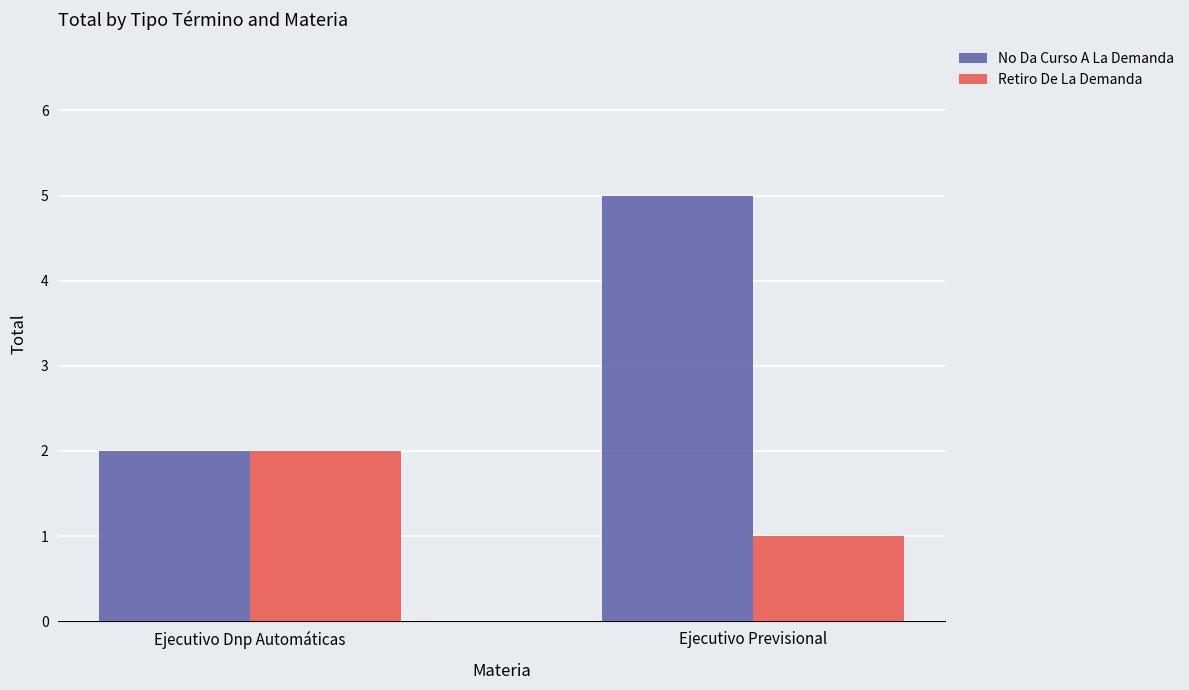

What is the maximum value shown in the chart?

5